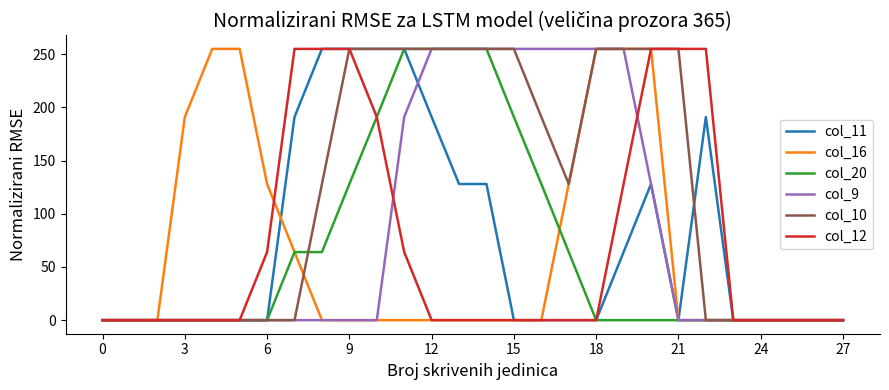

Which series has the largest total across all categories?

col_10